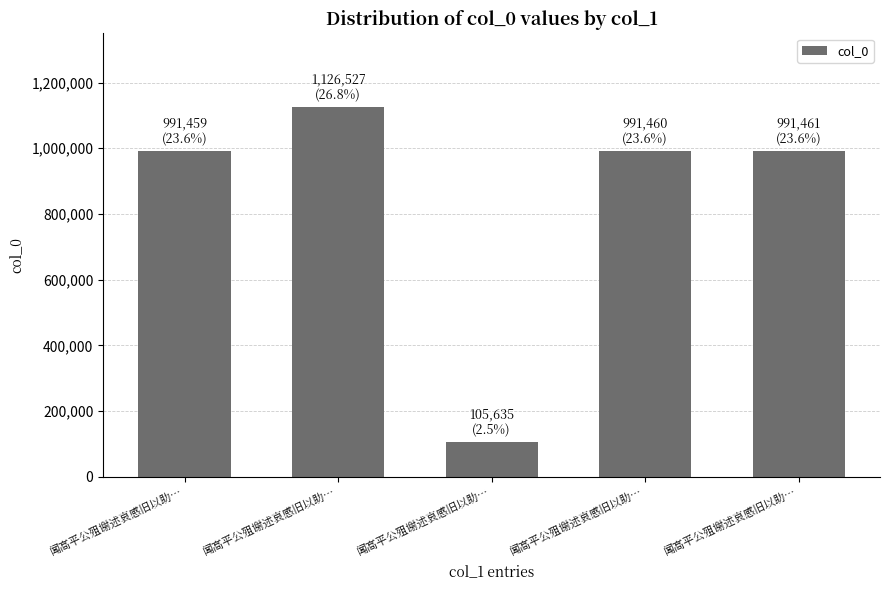

List the labels in order of value, largest first.

闻高平公殂谢述哀感旧以助…, 闻高平公殂谢述哀感旧以助…, 闻高平公殂谢述哀感旧以助…, 闻高平公殂谢述哀感旧以助…, 闻高平公殂谢述哀感旧以助…